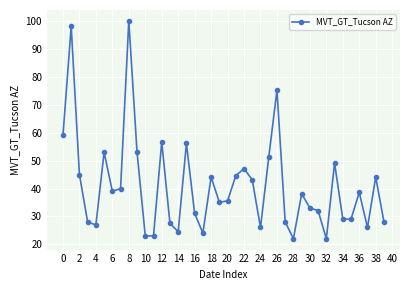

What is the difference between the second highest and minimum values?

75.9